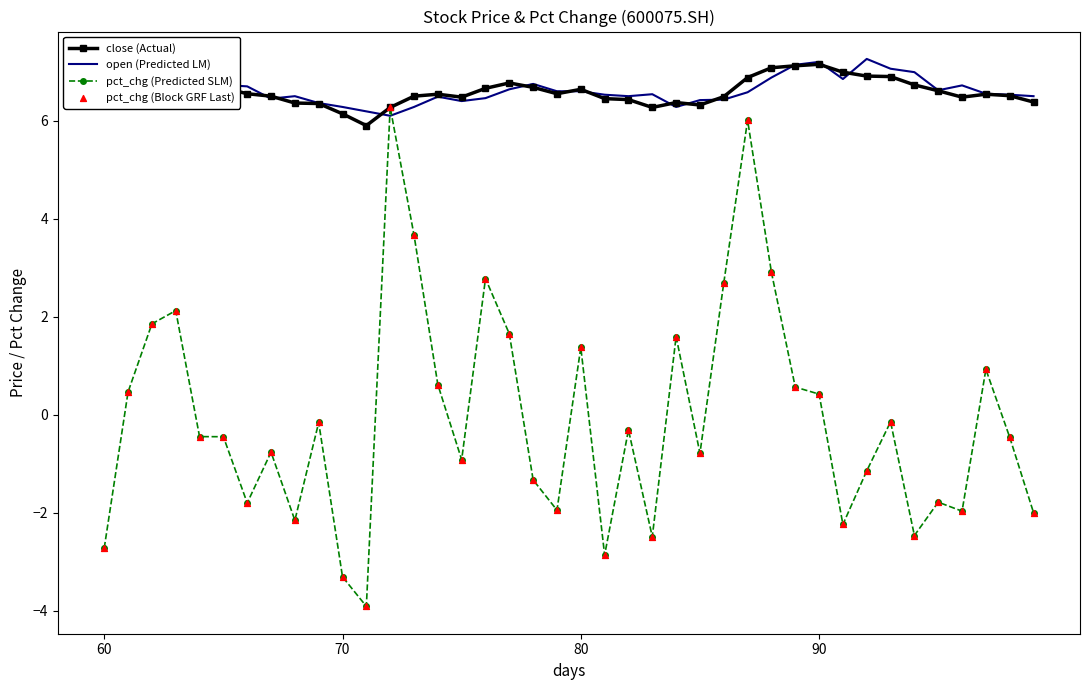

At how many categories does at least one series exceed 4?

40